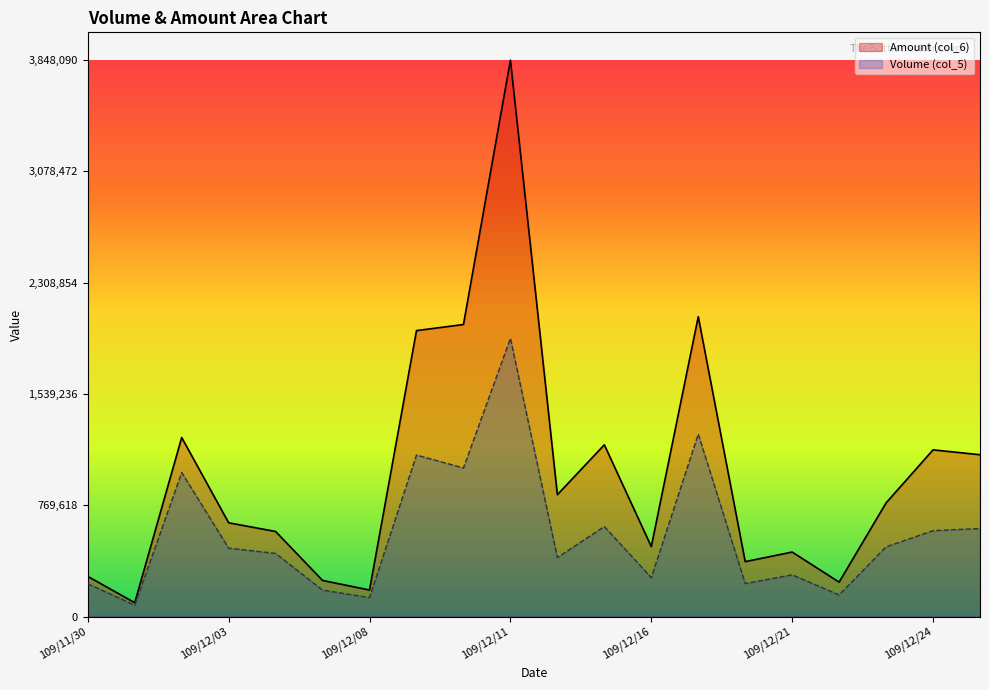

What is the spread (max minus min) of values at 109/12/25?

510235.4